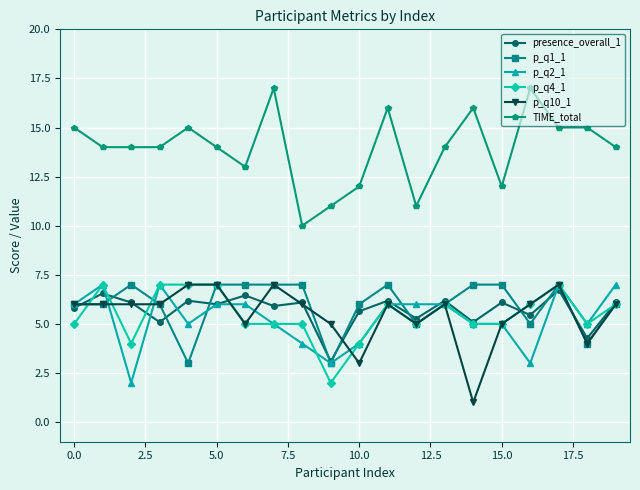

What is the value of the TIME_total point at the 12th from the left?

16.0